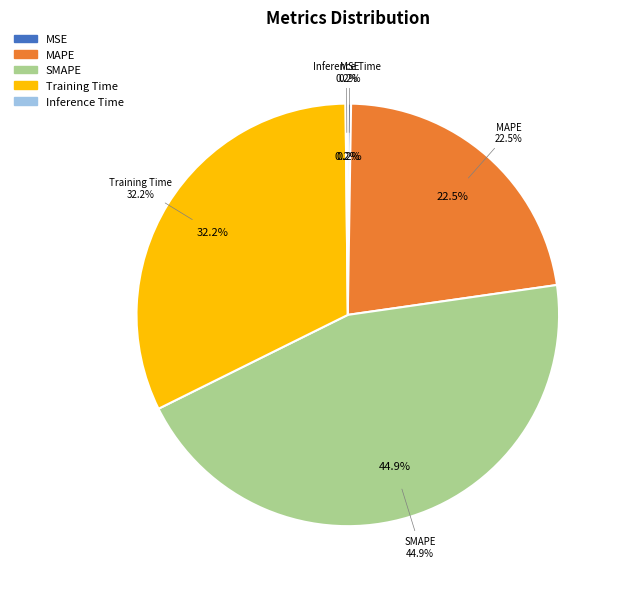

Is there any slice that represents more than half of the pie?

No